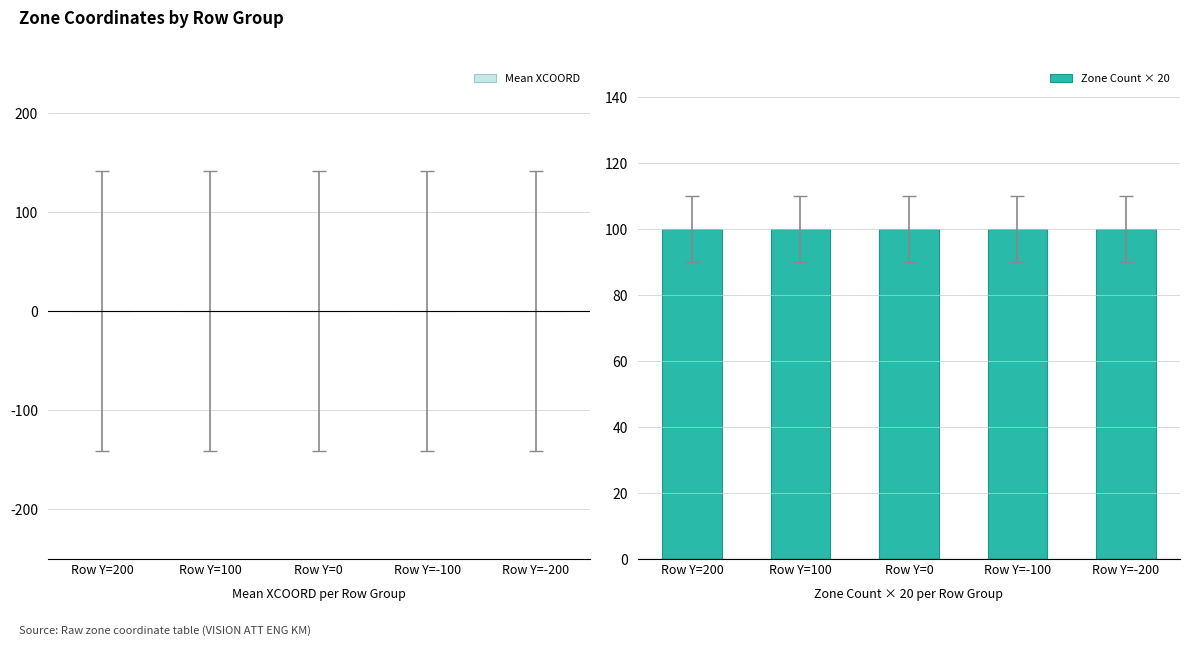

Rank the series by their maximum value, from highest to lowest.

Zone Count × 20, Mean XCOORD